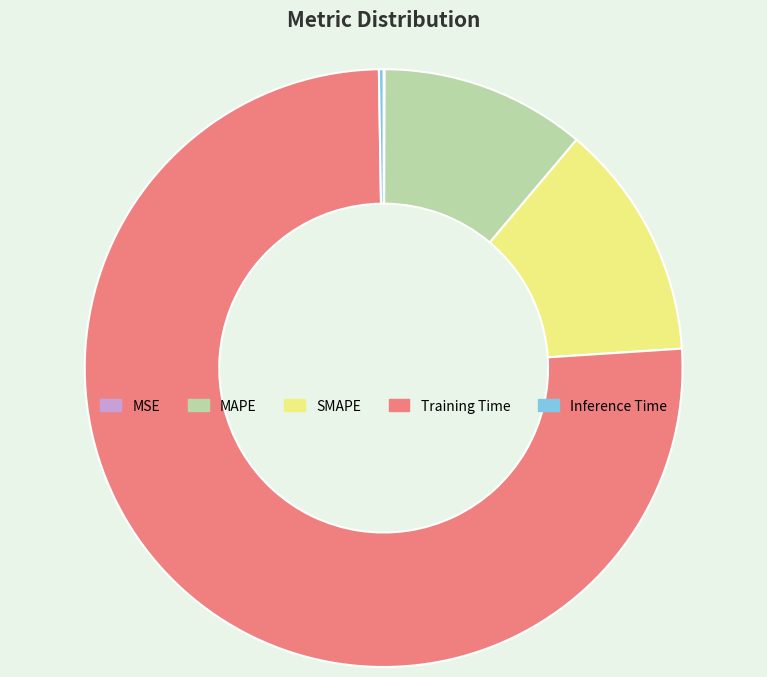

Which slice is the largest?

Training Time